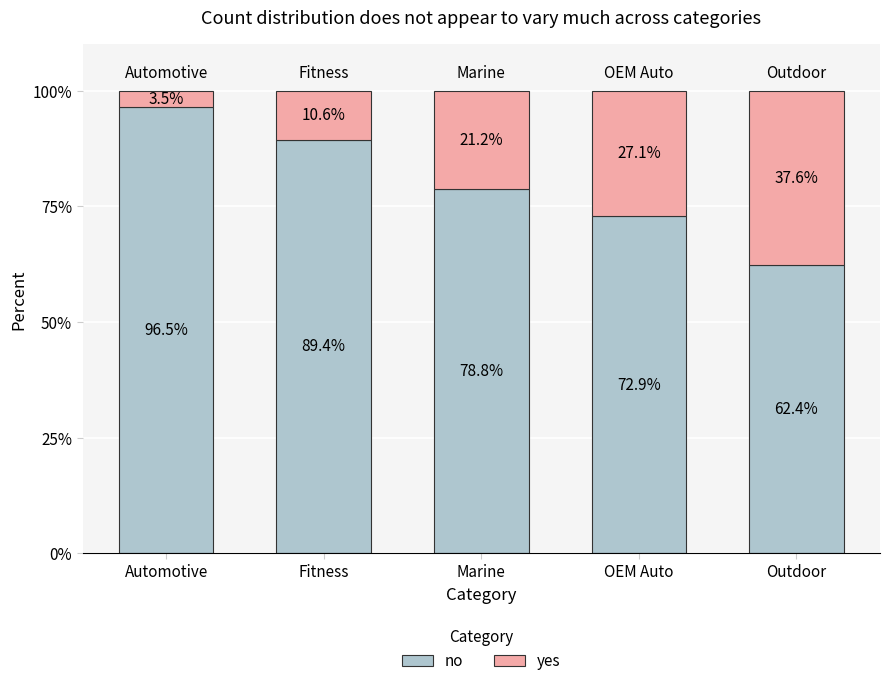

What is the lowest value of the no series?

62.4